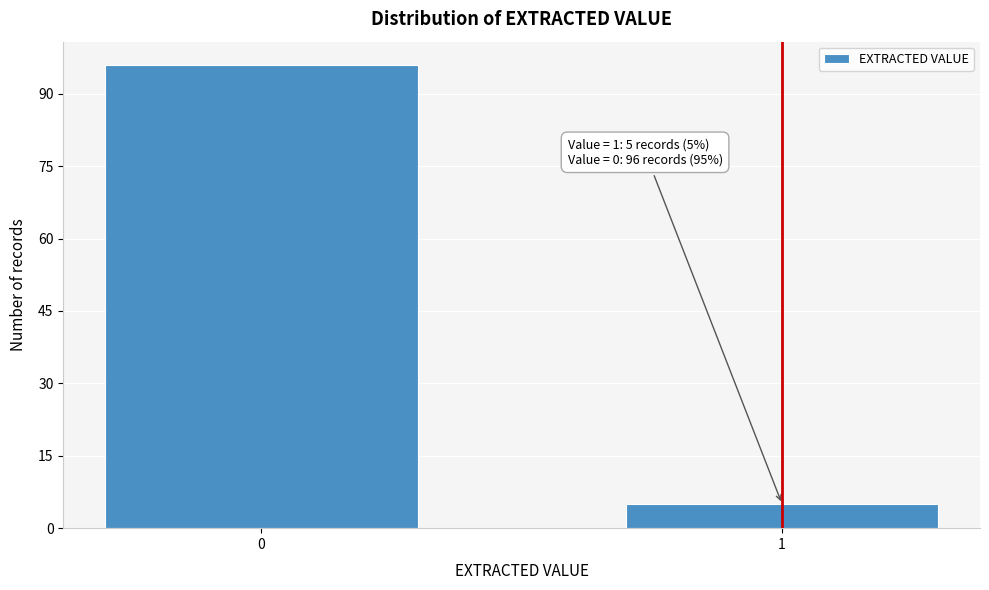

Reading right to left, transcribe all the data shown in this chart.

1=5	0=96